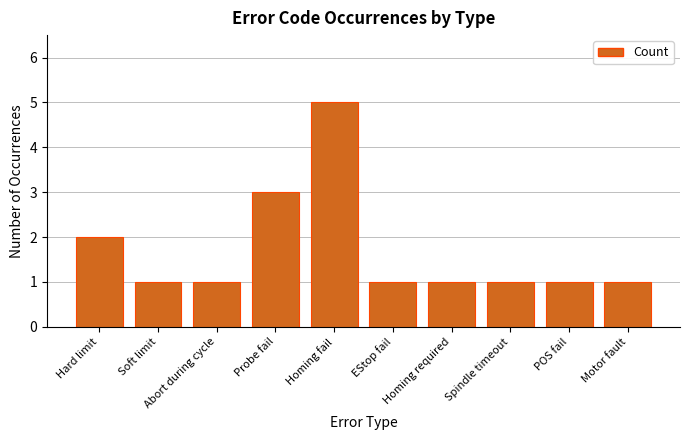

What is the difference between the maximum and minimum values?

4